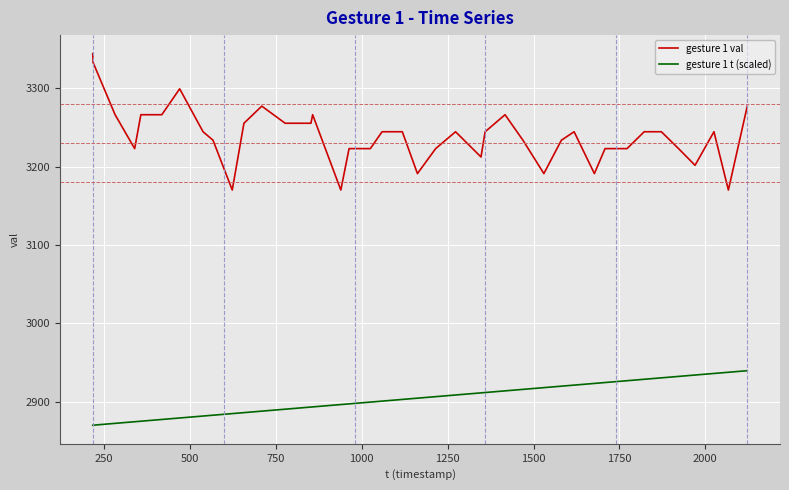

What is the greatest value displayed?

3344.1